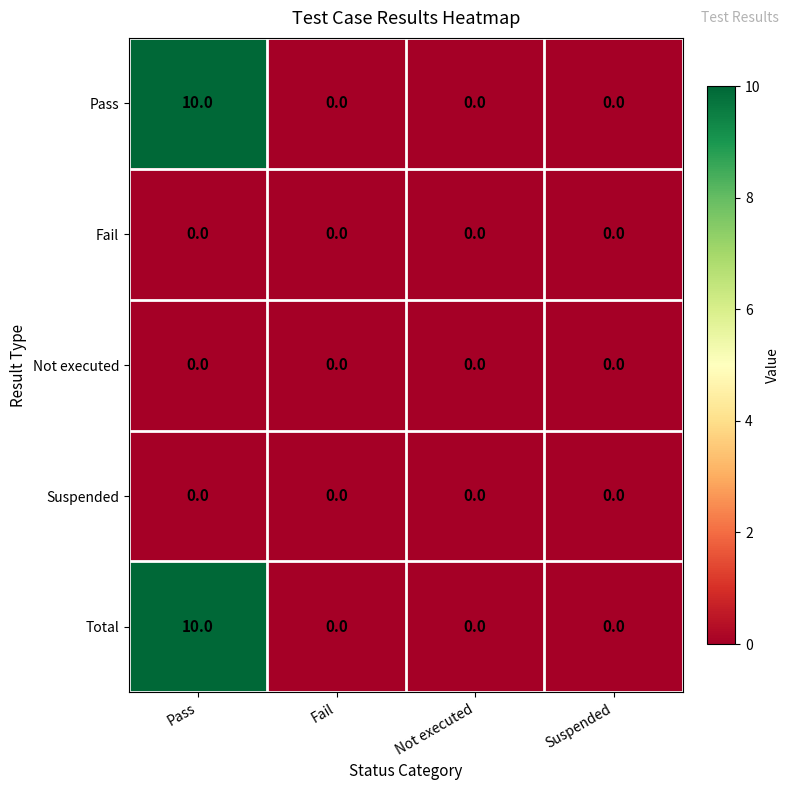

Reading left to right, list all the values displayed in this chart.

Pass: Pass=10	Fail=0	Not executed=0	Suspended=0
Fail: Pass=0	Fail=0	Not executed=0	Suspended=0
Not executed: Pass=0	Fail=0	Not executed=0	Suspended=0
Suspended: Pass=0	Fail=0	Not executed=0	Suspended=0
Total: Pass=10	Fail=0	Not executed=0	Suspended=0